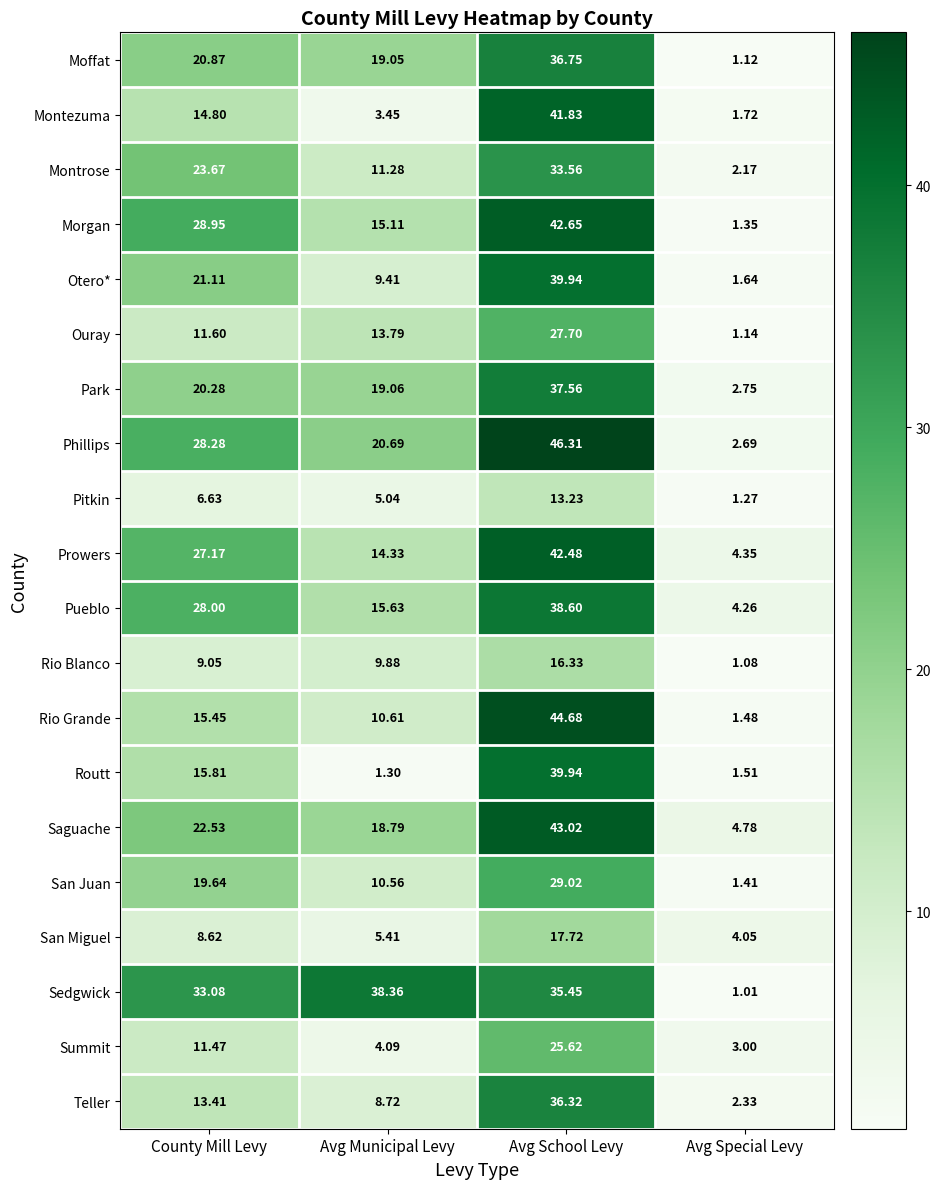

At which label is Pitkin closest to 7?

County Mill Levy